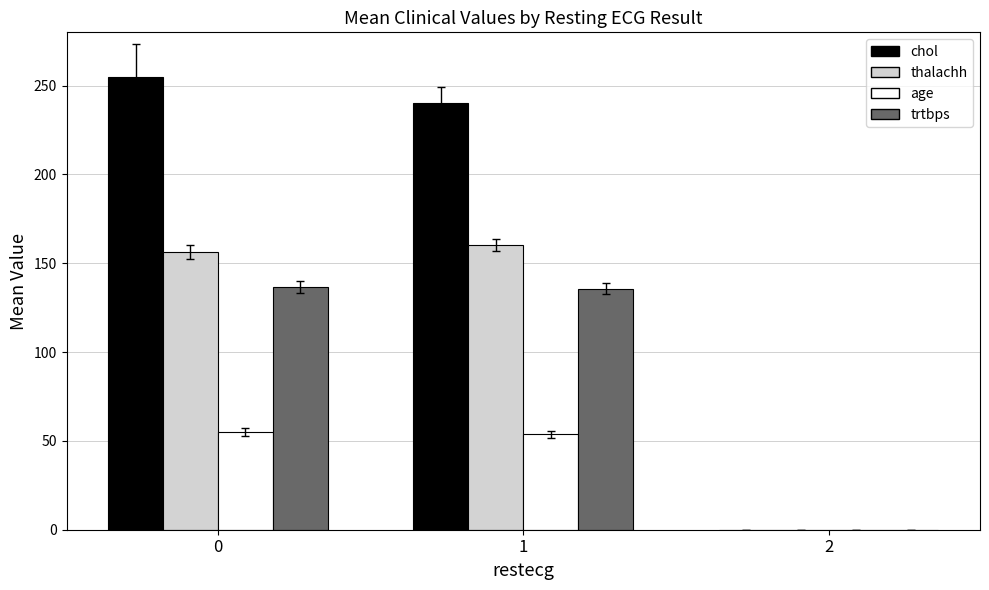

How many groups of bars are there?

3